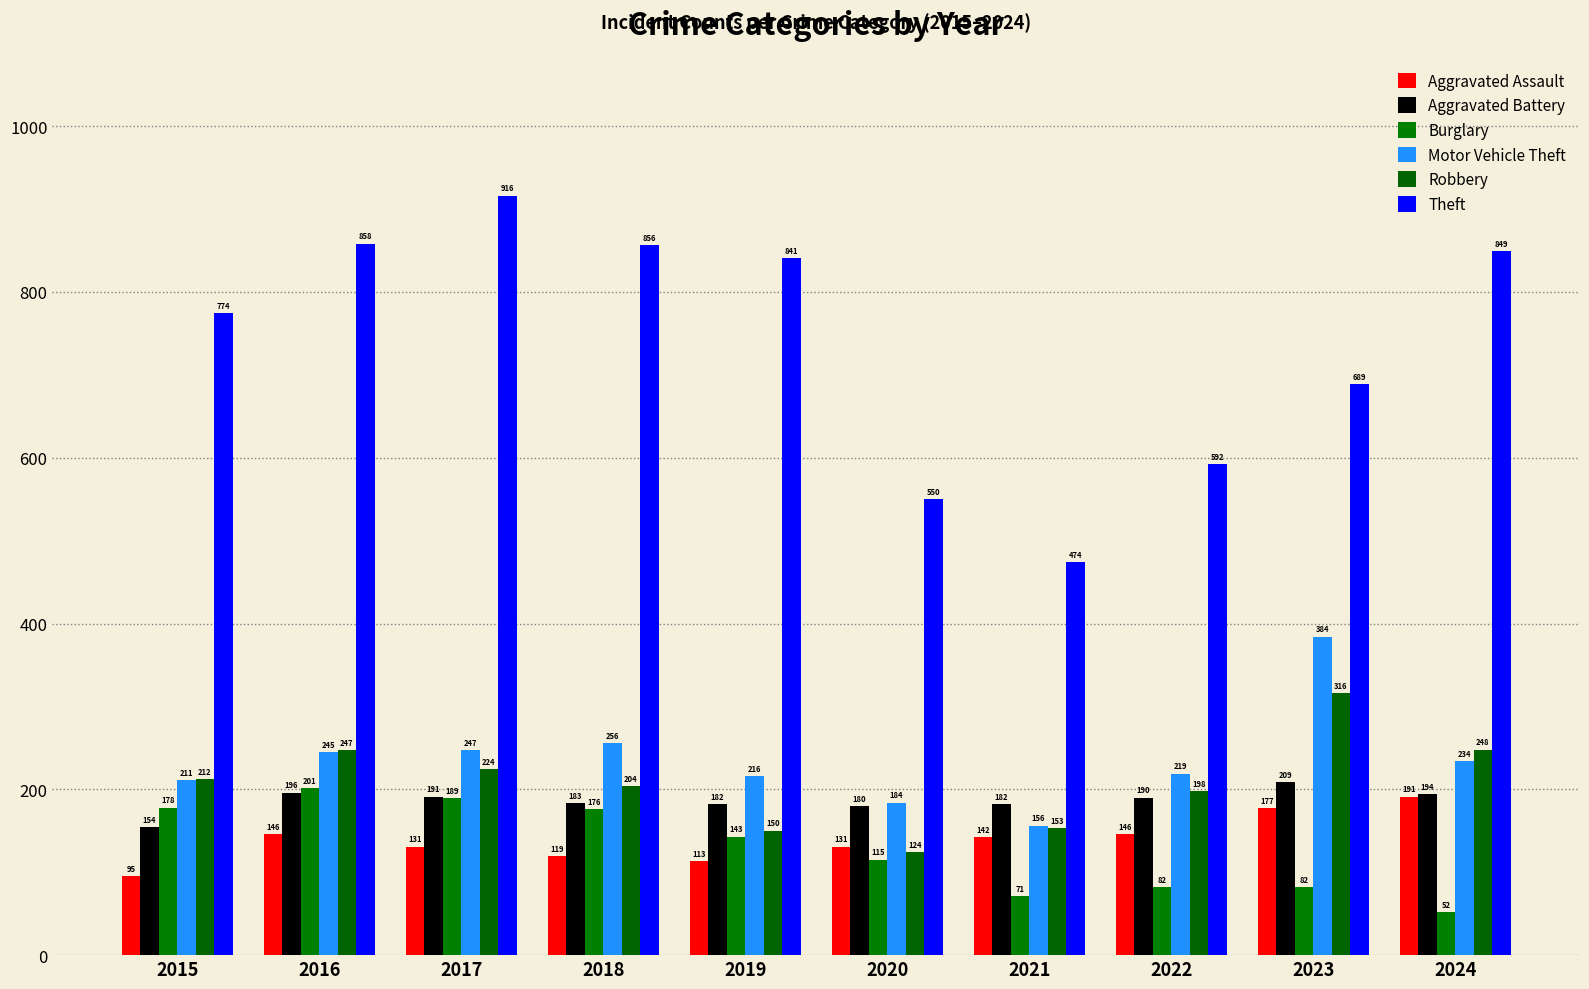

What is the value of the Robbery bar at the 8th from the left?

198